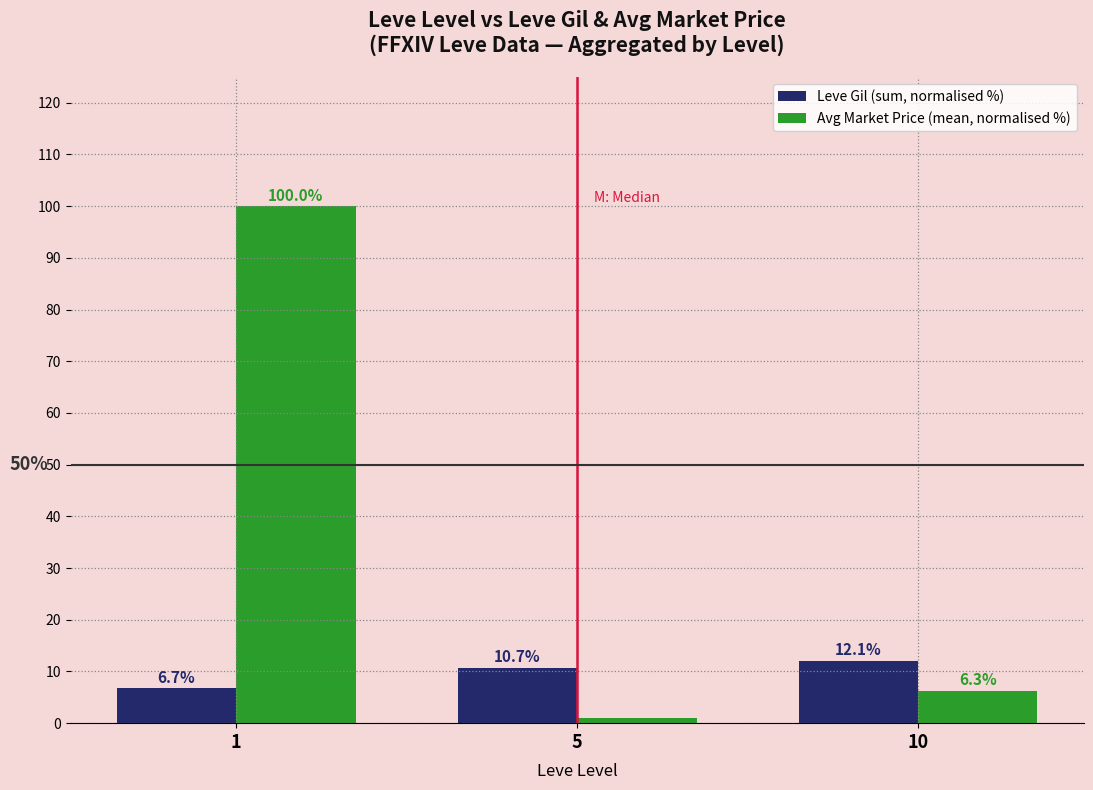

What is the sum of all Leve Gil (sum, normalised %) values?

29.5